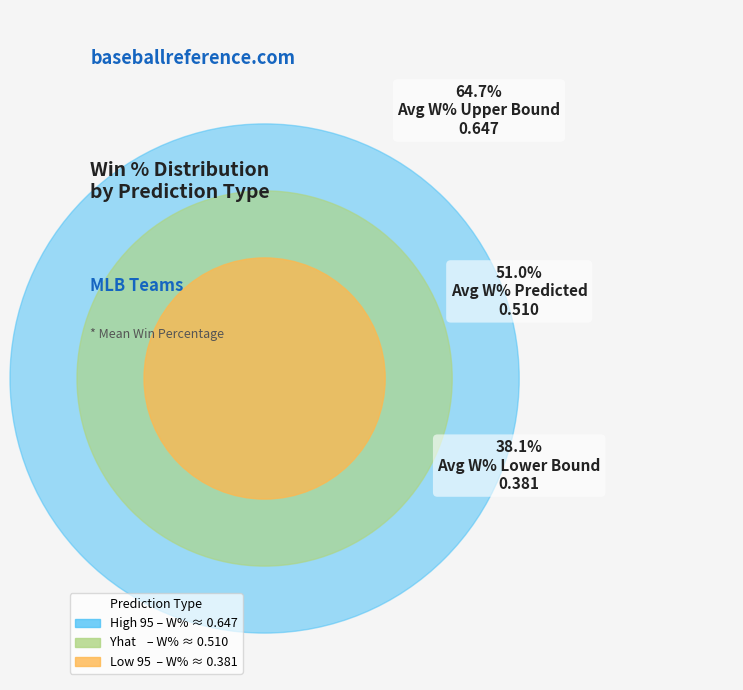

To the nearest percent, what percentage of the pie is Yhat?

33%